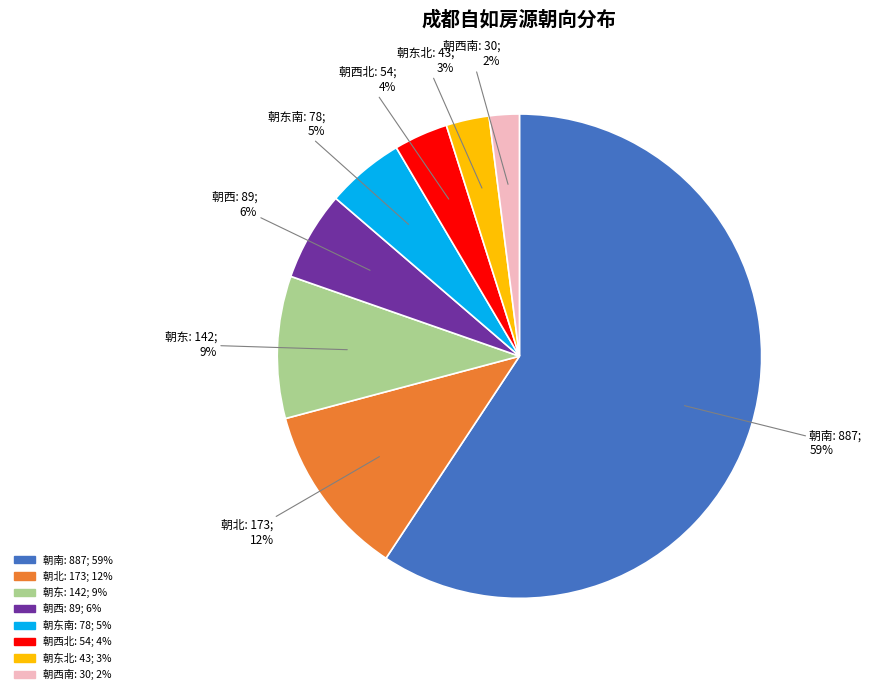

Does any single category account for the majority?

Yes